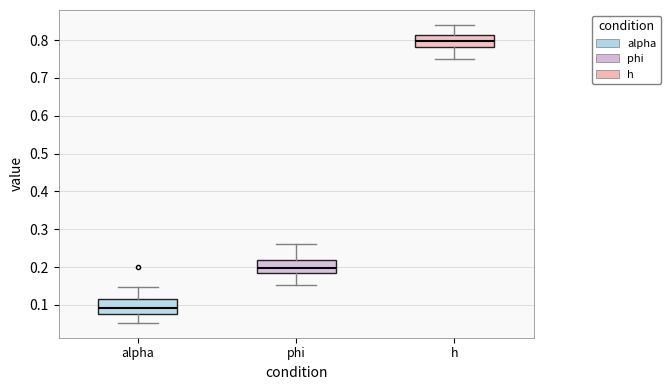

Reading left to right, read every box against the y-axis: the position of its median line, the range the box covers, and the ends of its whiskers. The values are not printed on the chart, so give them approximately, as read against the axis.

alpha: median 0.09, box 0.08 to 0.12, whiskers 0.05 to 0.15
phi: median 0.20, box 0.18 to 0.22, whiskers 0.15 to 0.26
h: median 0.80, box 0.78 to 0.81, whiskers 0.75 to 0.84